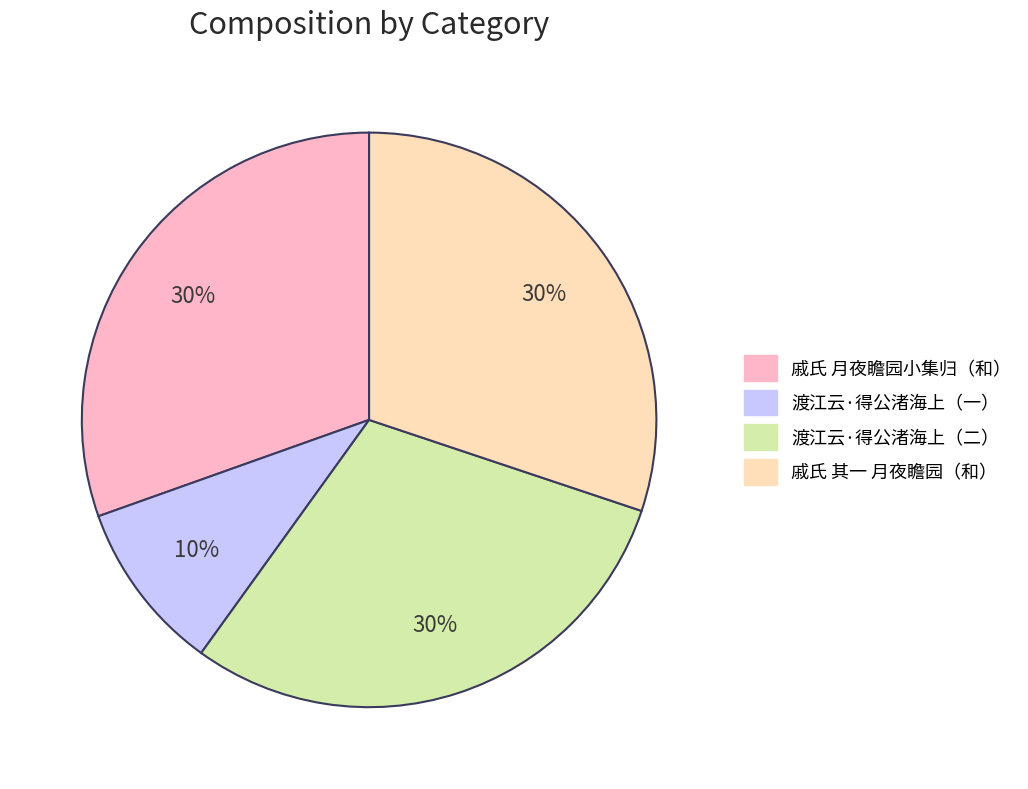

To the nearest percent, what is the average slice percentage?

25%